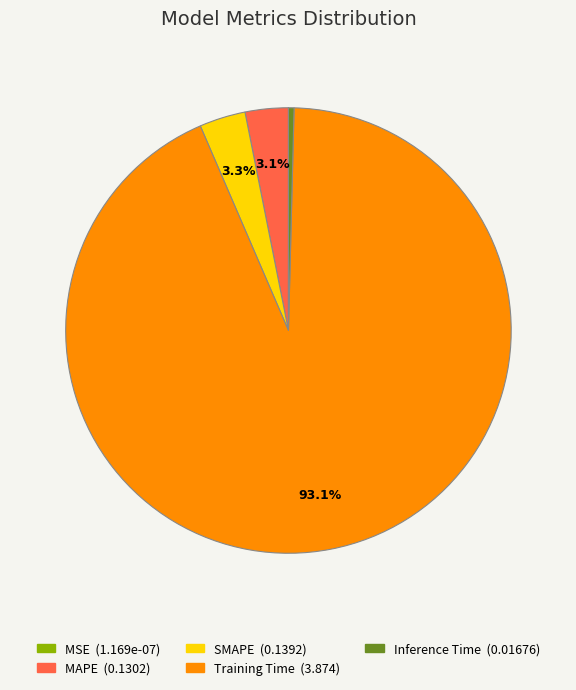

Which category has the biggest portion of the pie?

Training Time